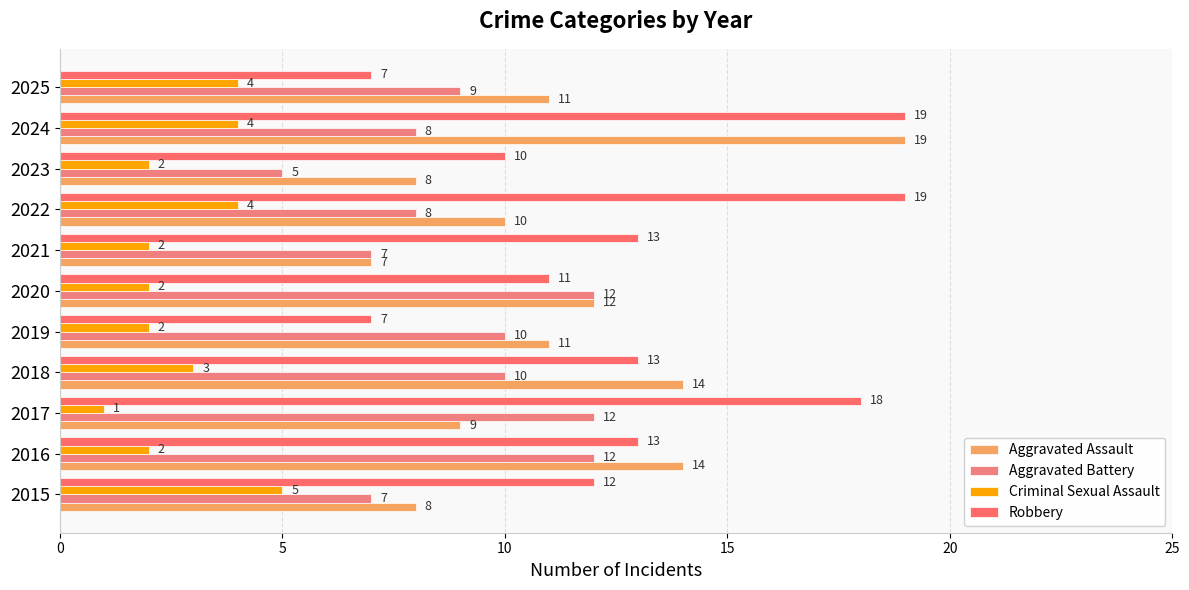

List the series in order of their overall mean, highest first.

Robbery, Aggravated Assault, Aggravated Battery, Criminal Sexual Assault